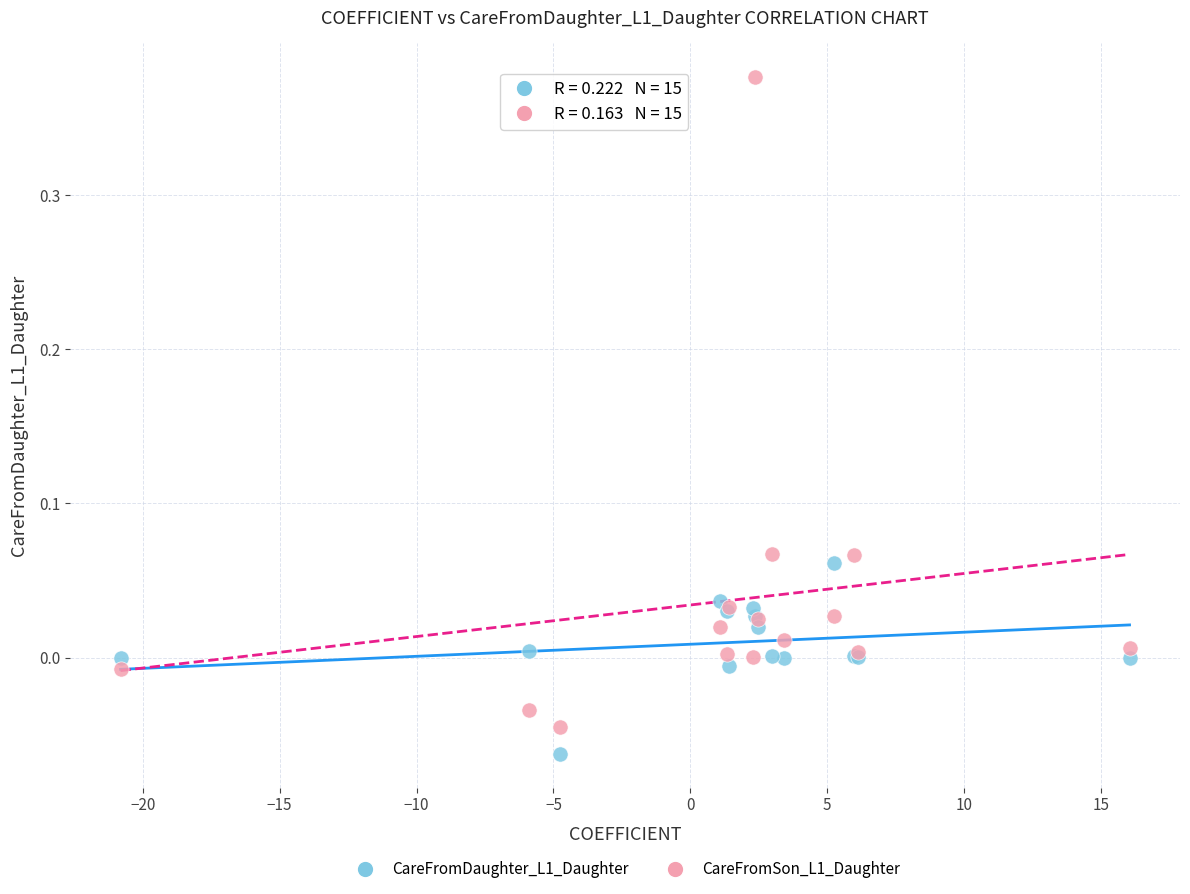

Which series has the largest Y range (max minus min)?

CareFromSon_L1_Daughter